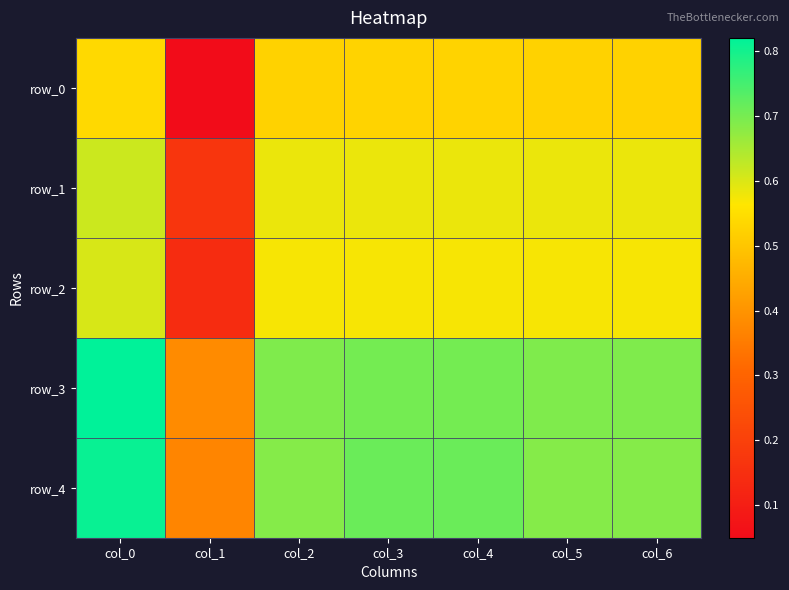

Reading left to right, extract all data points from this chart.

row_0: col_0=0.5	col_1=0.1	col_2=0.5	col_3=0.5	col_4=0.5	col_5=0.5	col_6=0.5
row_1: col_0=0.6	col_1=0.2	col_2=0.6	col_3=0.6	col_4=0.6	col_5=0.6	col_6=0.6
row_2: col_0=0.6	col_1=0.1	col_2=0.6	col_3=0.6	col_4=0.6	col_5=0.6	col_6=0.6
row_3: col_0=0.8	col_1=0.4	col_2=0.7	col_3=0.7	col_4=0.7	col_5=0.7	col_6=0.7
row_4: col_0=0.8	col_1=0.4	col_2=0.7	col_3=0.7	col_4=0.7	col_5=0.7	col_6=0.7